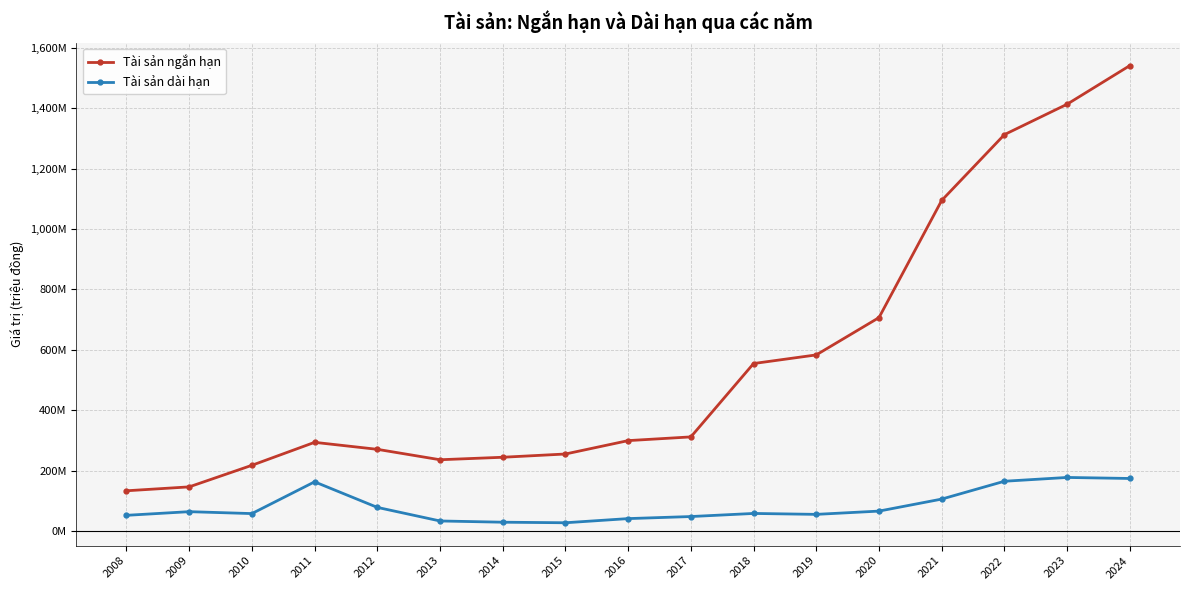

At 2017, list the series in order from smallest to largest.

Tài sản dài hạn, Tài sản ngắn hạn